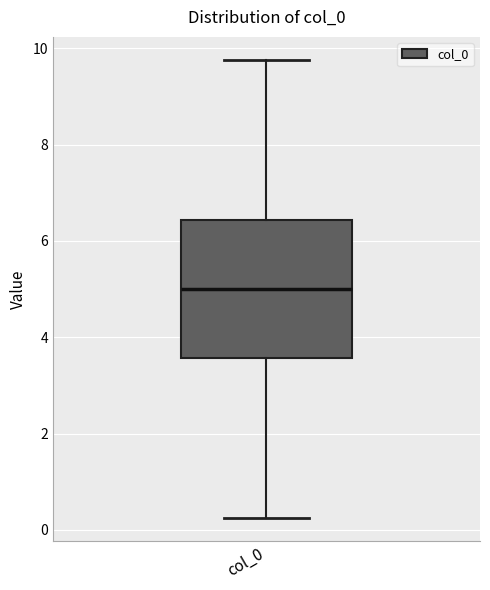

Read this box plot against the y-axis: the position of the median line, the range covered by the box, and the ends of both whiskers. The values are not printed on the chart, so give them approximately, as read against the axis.

median 5.0, box 3.6 to 6.4, whiskers 0.2 to 9.8